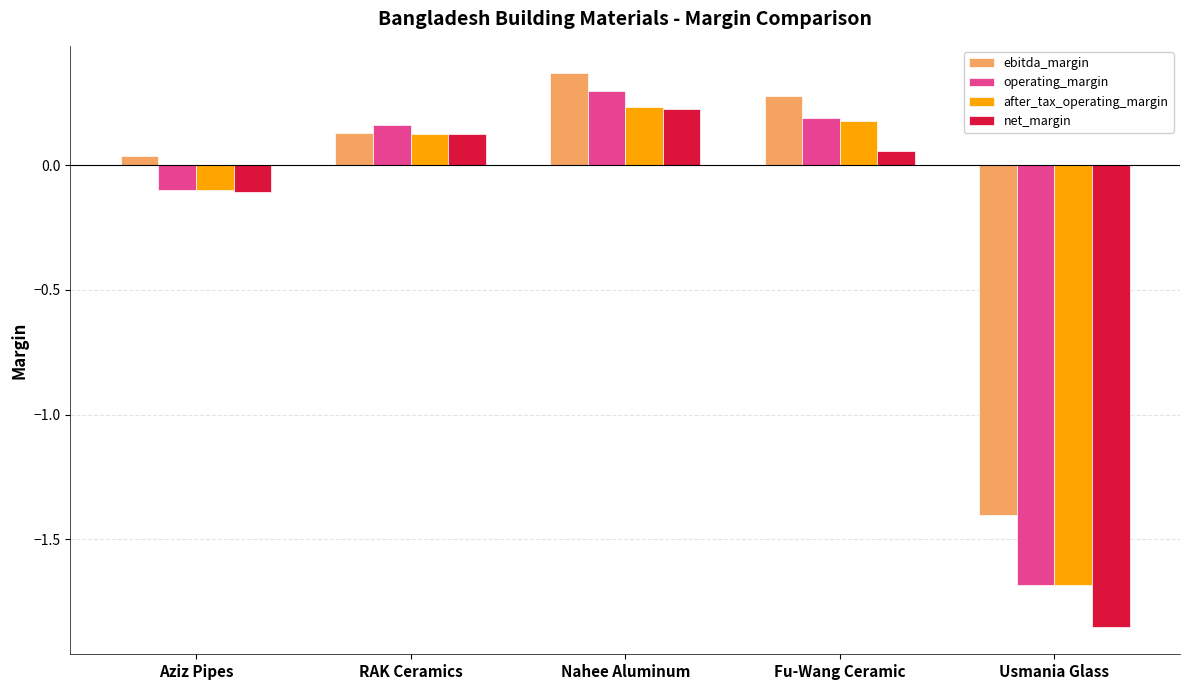

Where is after_tax_operating_margin nearest to the value 0?

Aziz Pipes